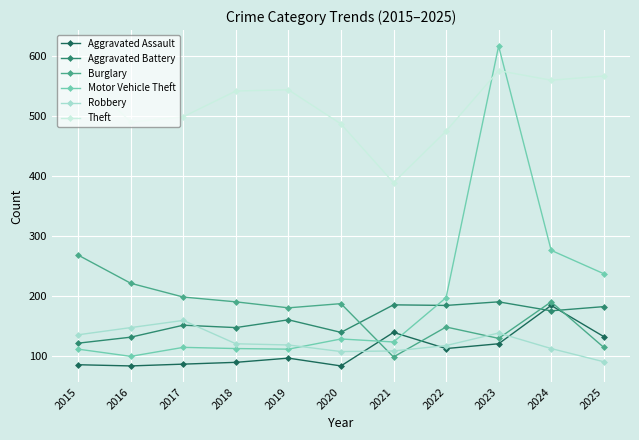

At which category is the sum across all series the highest?

2023